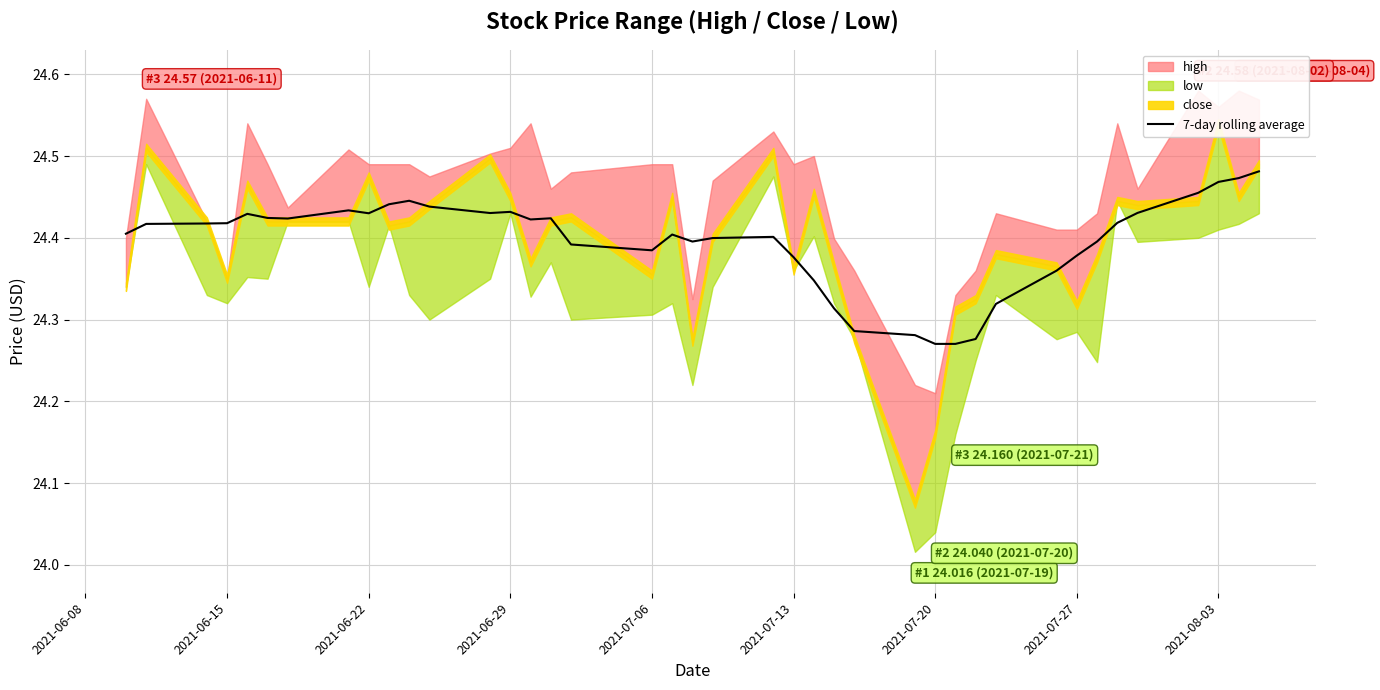

The 7-day rolling average series shows 37.1 at 2021-07-20. True or false?

False